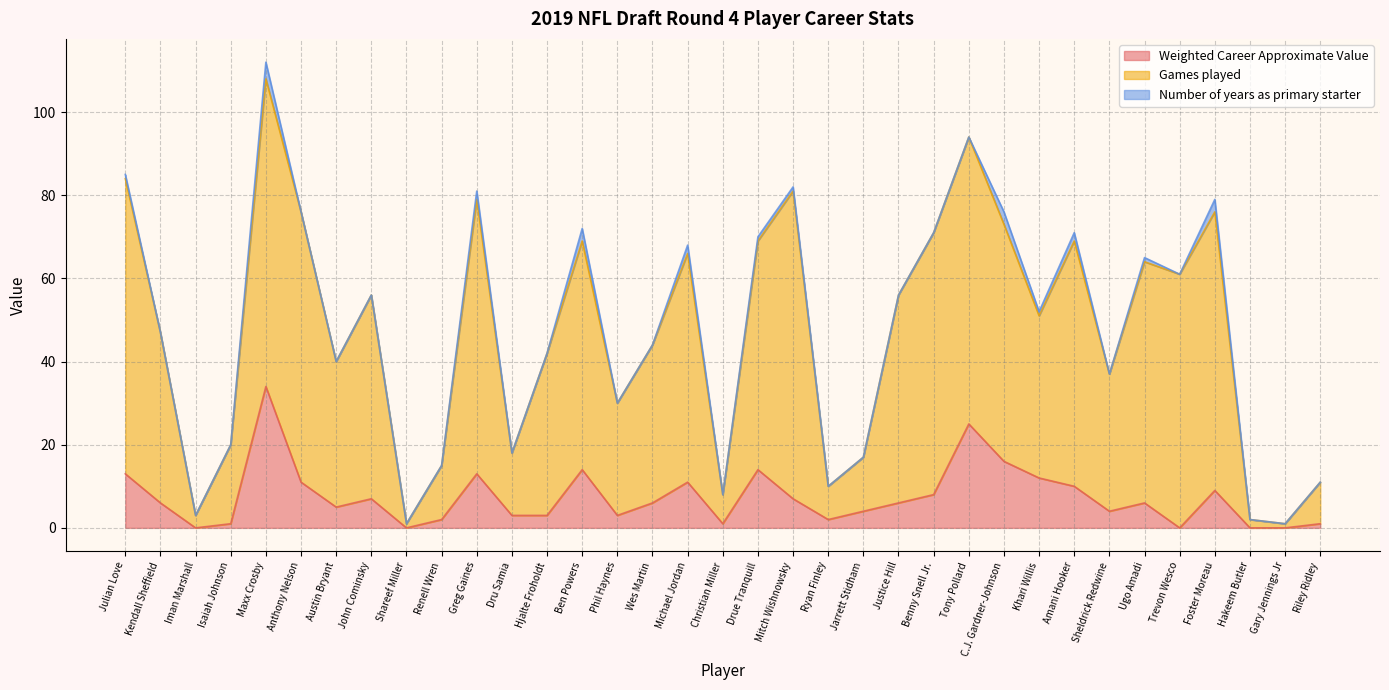

Which series has the largest range (max minus min)?

Games played